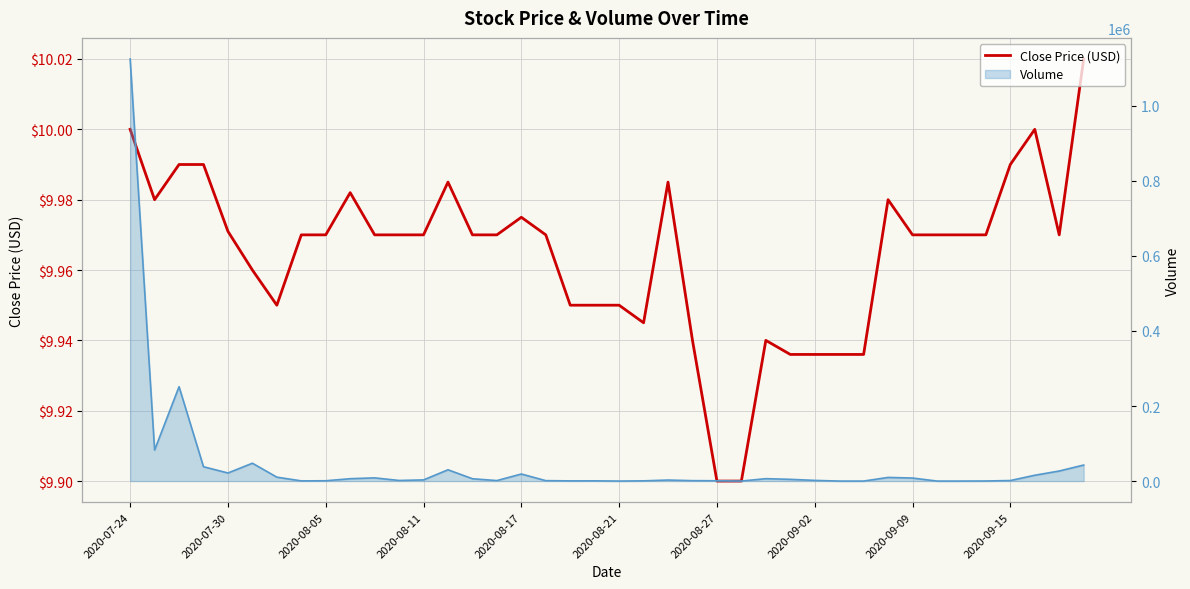

How many lines are shown in the chart?

2